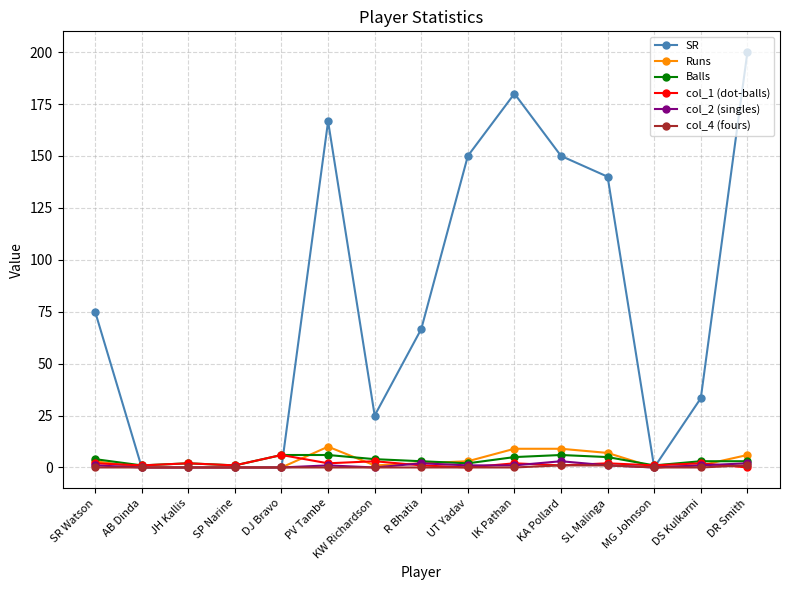

Which series has the largest total across all categories?

SR